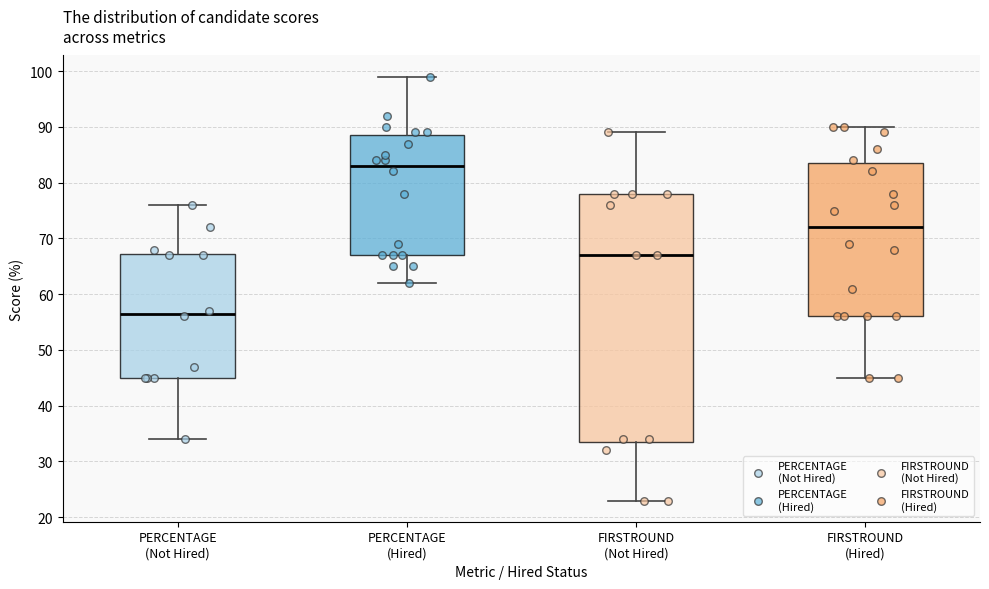

Comparing the boxes themselves (not the whiskers), which one is the tallest?

FIRSTROUND (Not Hired)